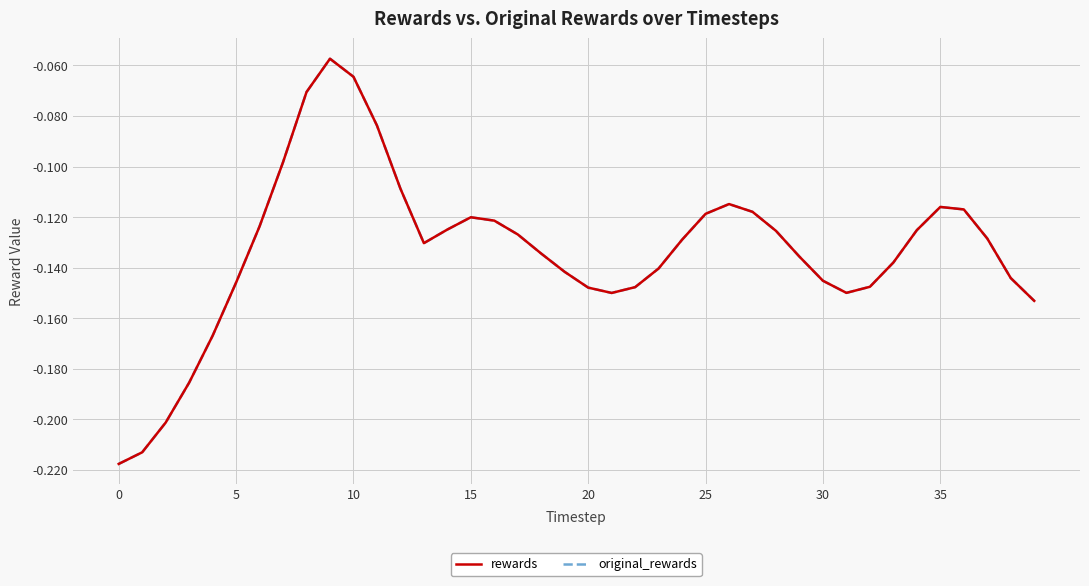

What is the highest value of the original_rewards series?

-0.1